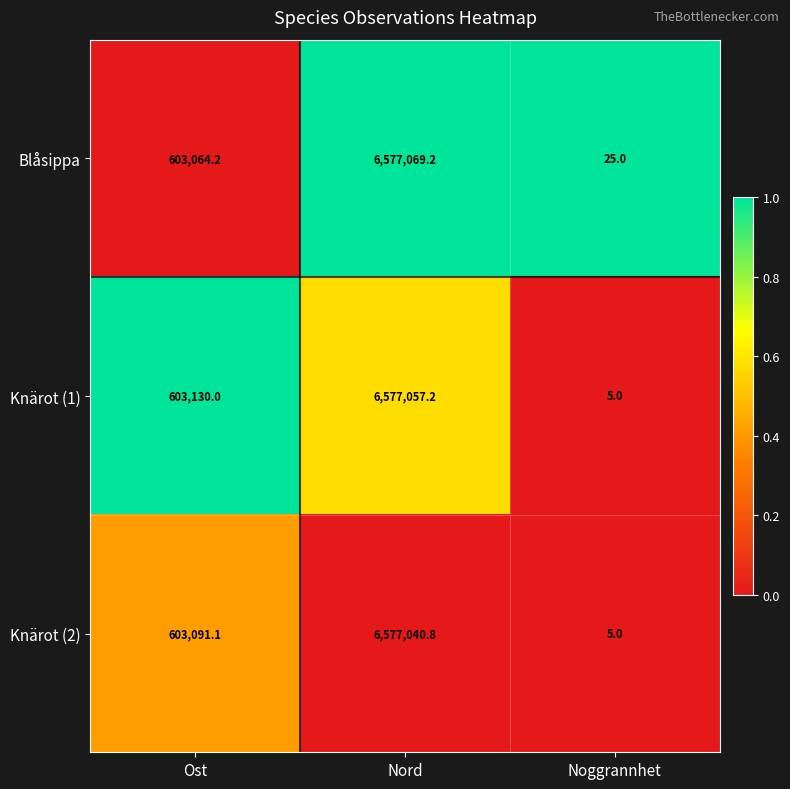

At which category is the sum across all series the highest?

Nord